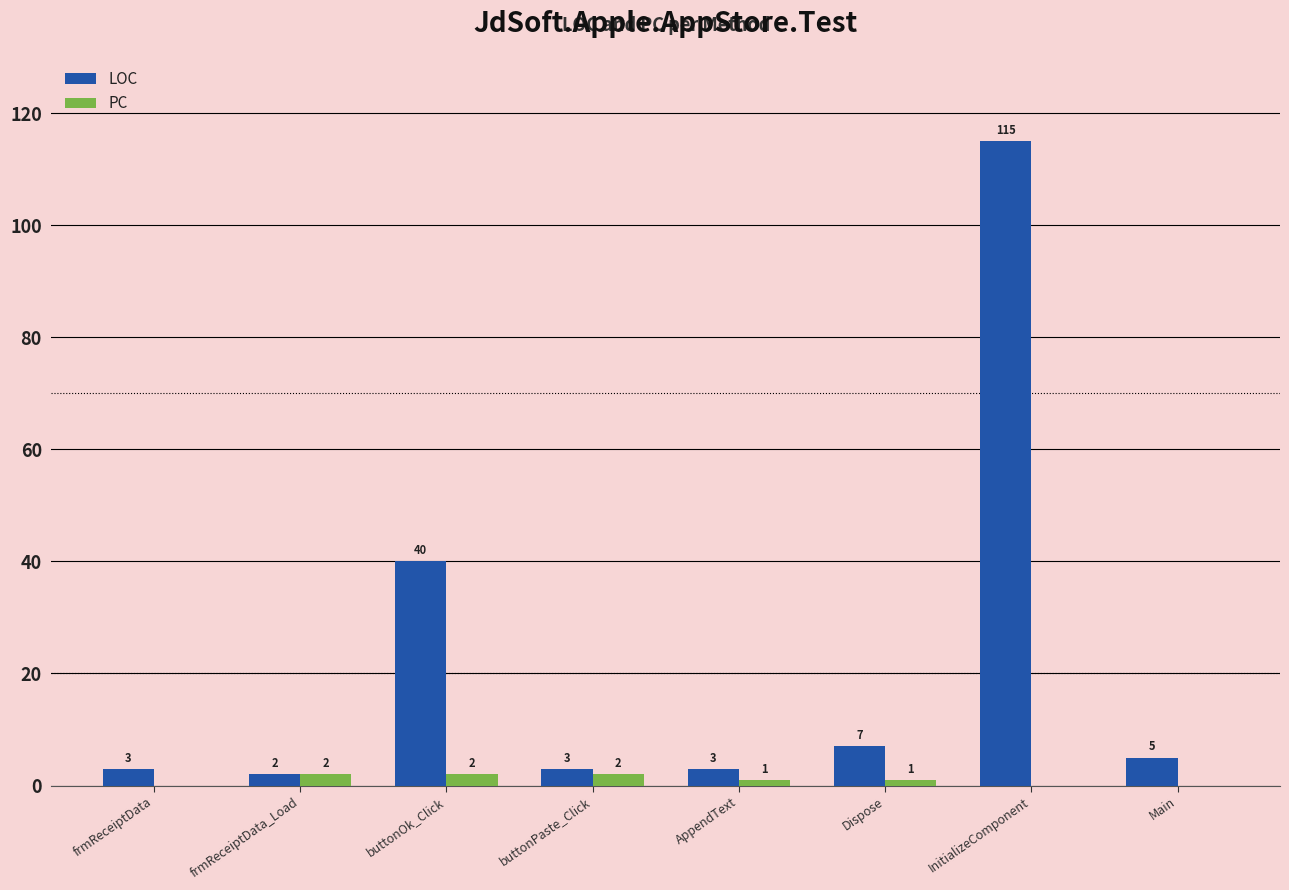

Reading left to right, extract all data points from this chart.

LOC: frmReceiptData=3	frmReceiptData_Load=2	buttonOk_Click=40	buttonPaste_Click=3	AppendText=3	Dispose=7	InitializeComponent=115	Main=5
PC: frmReceiptData=0	frmReceiptData_Load=2	buttonOk_Click=2	buttonPaste_Click=2	AppendText=1	Dispose=1	InitializeComponent=0	Main=0